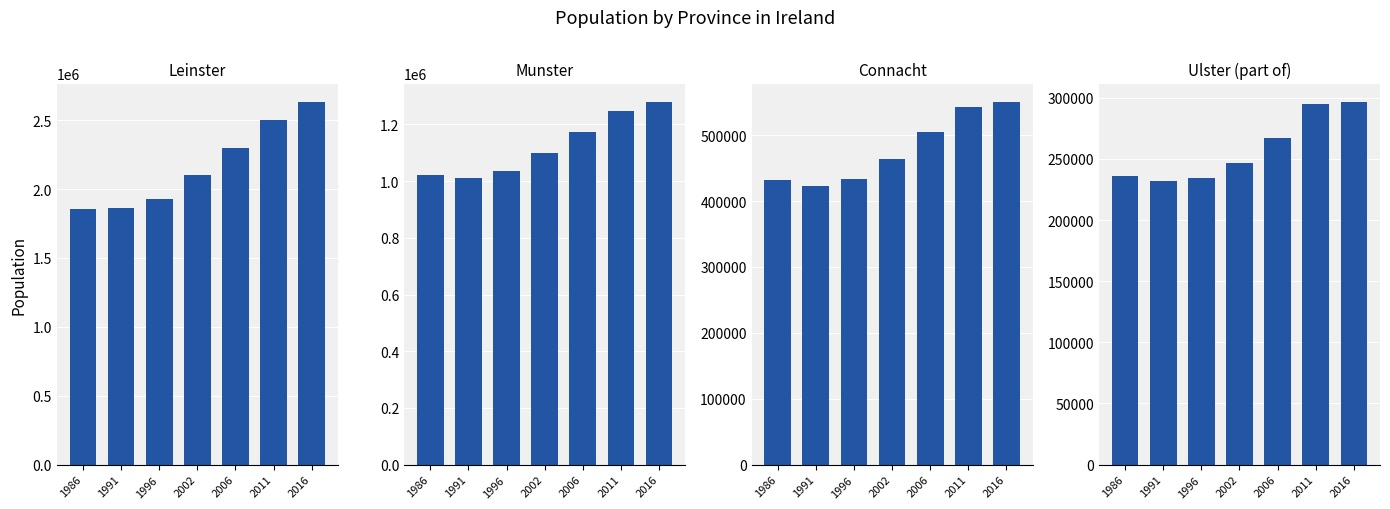

What are all the series names shown in the legend?

Leinster, Munster, Connacht, Ulster (part of)